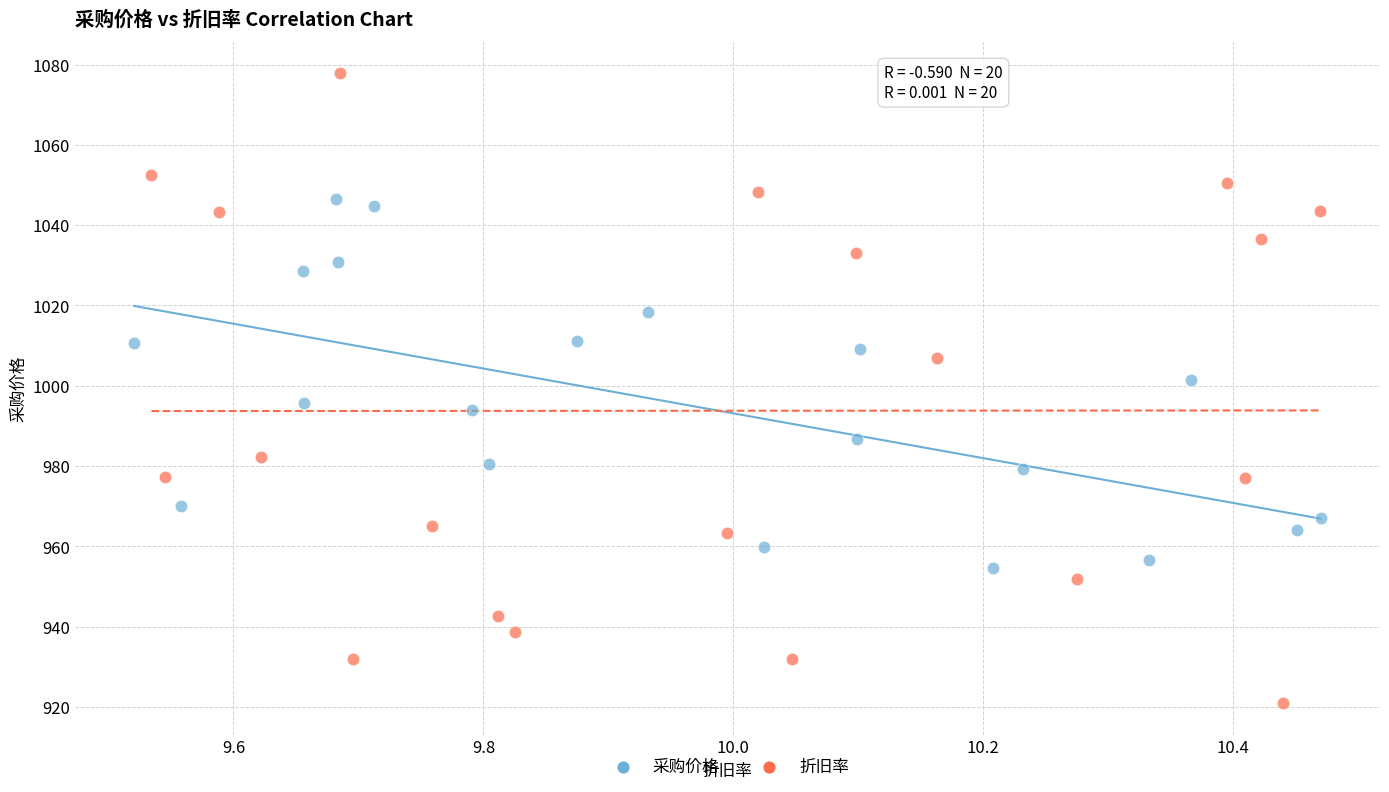

Which series has the widest spread of Y values?

折旧率